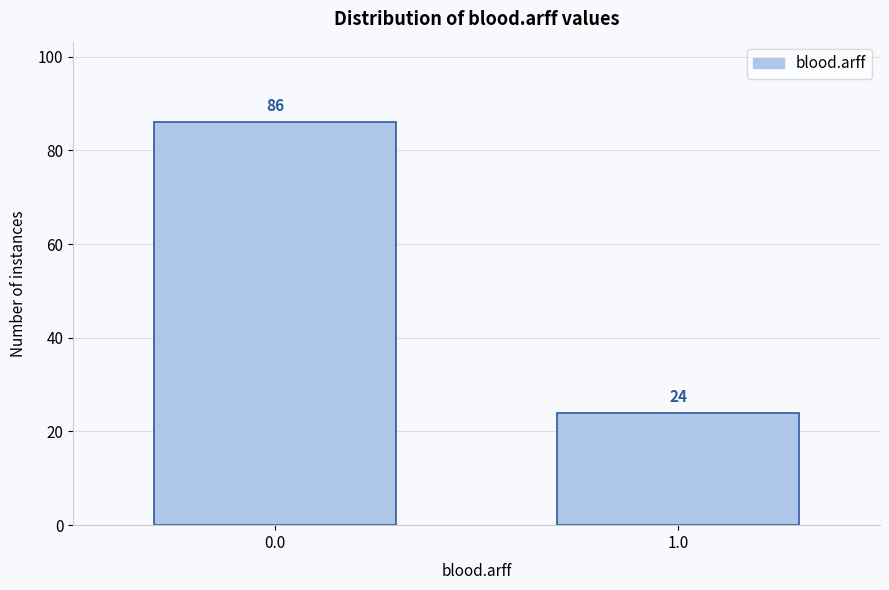

Reading left to right, what are all the values shown in this chart?

0.0=86	1.0=24